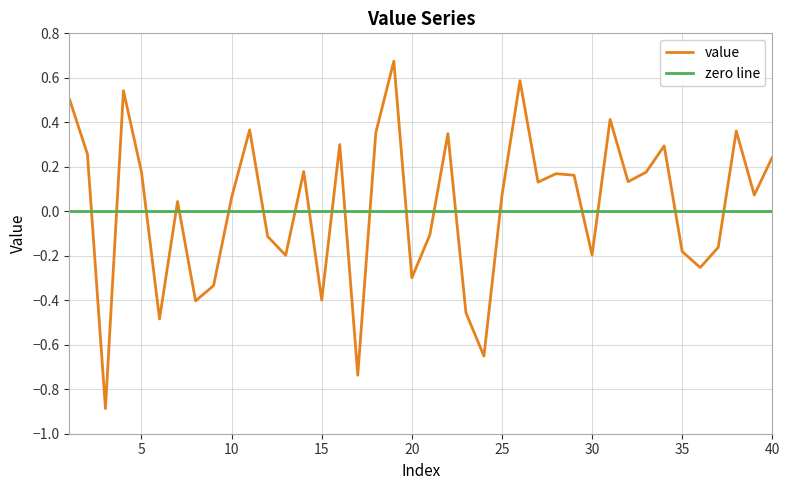

At which label is the value closest to 0?

7